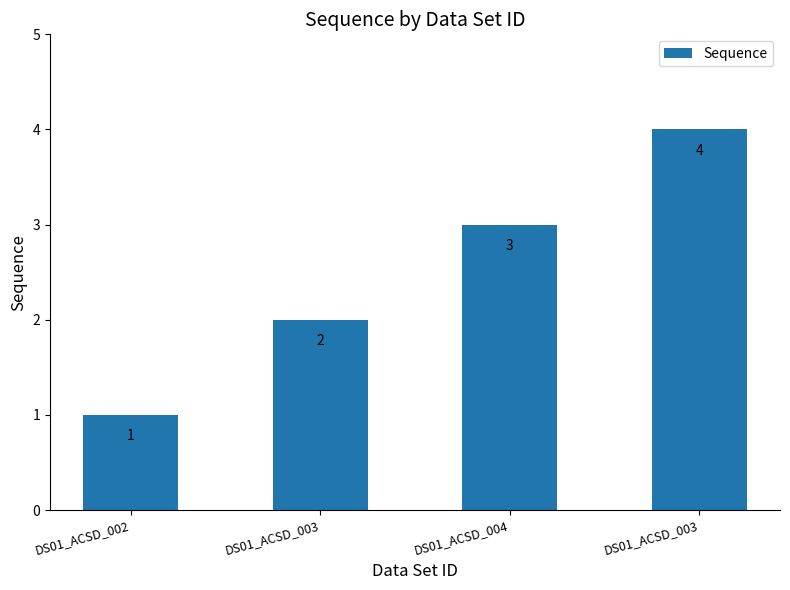

How many bars are there in total?

4